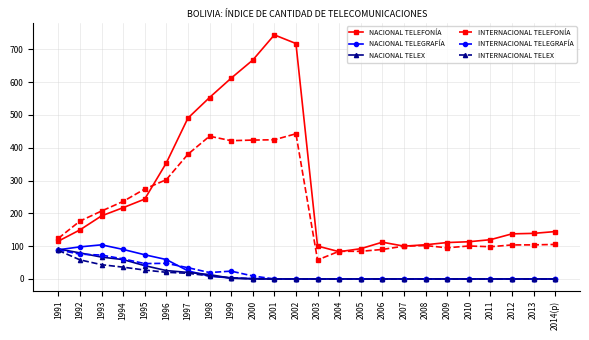

What is the label of the 16th point from the left?

2006